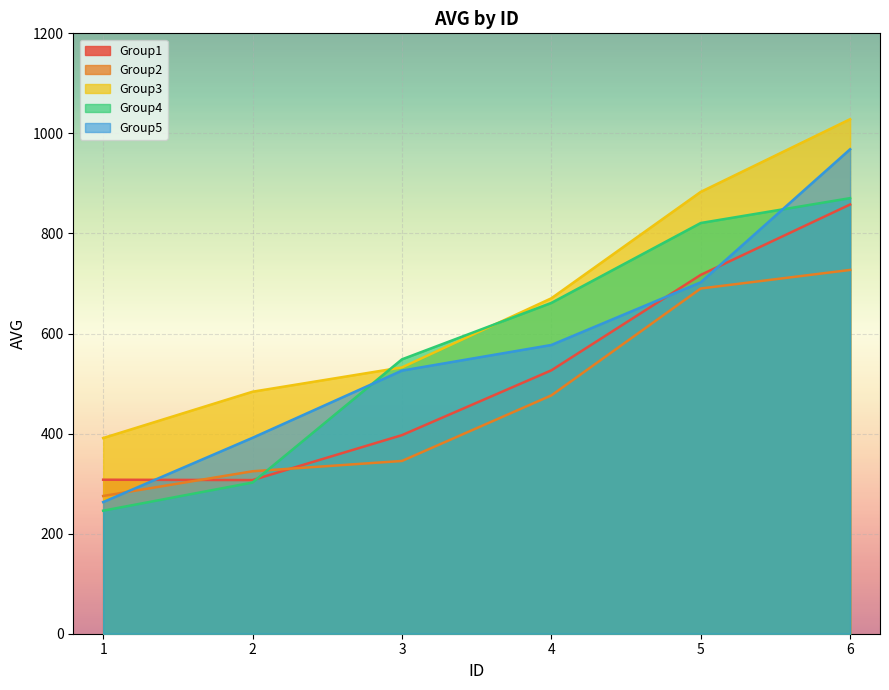

What is the maximum value for Group1?

857.9